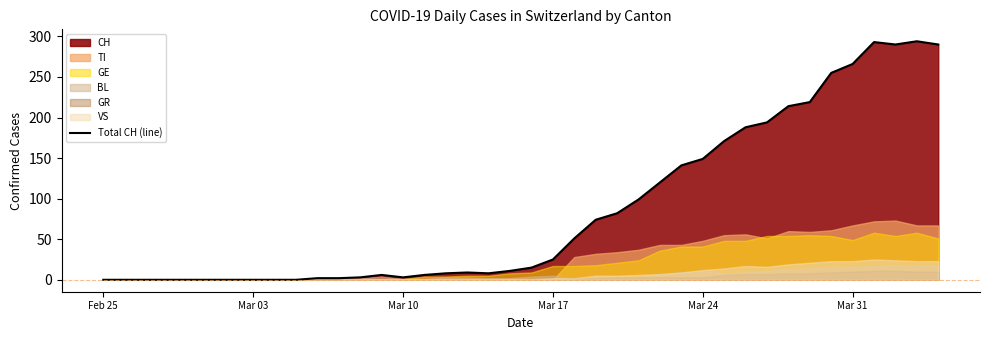

True or false: there are more than 0 points higher than both neighbors.

True